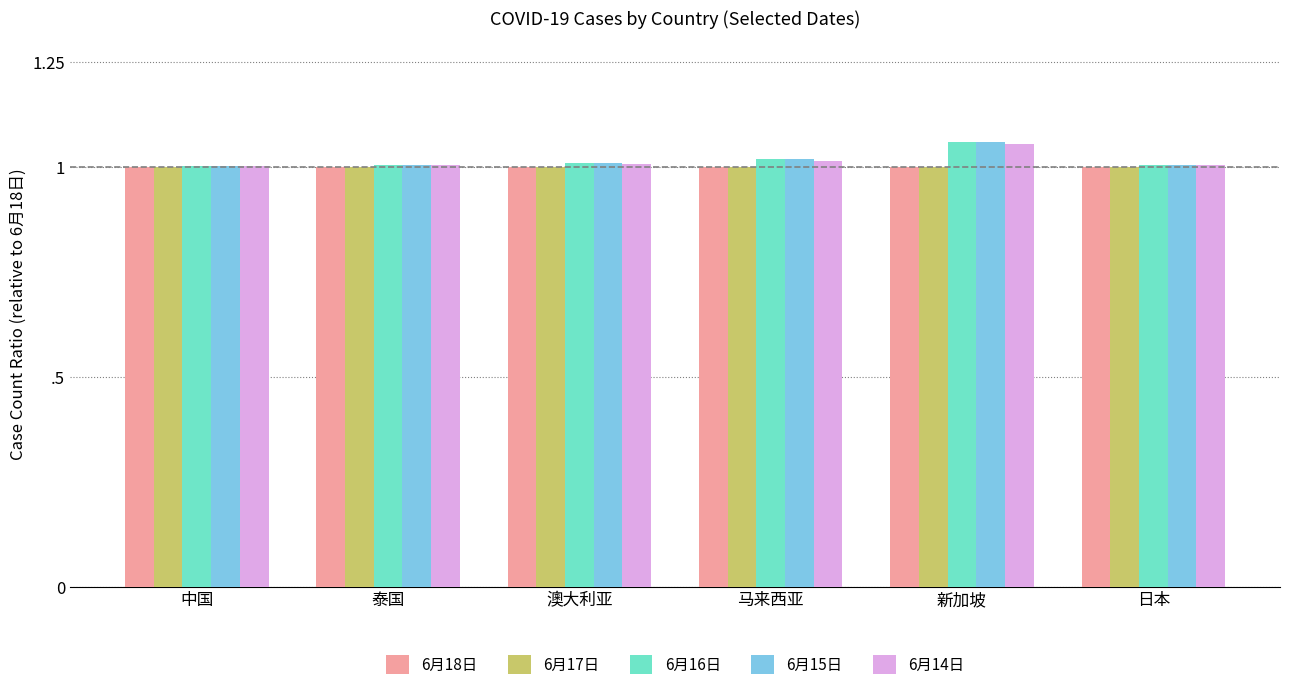

Does the chart contain stacked bars?

No